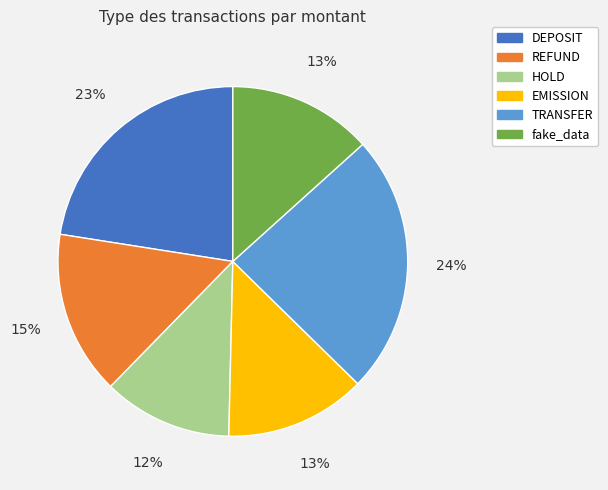

Between DEPOSIT and fake_data, which is larger?

DEPOSIT